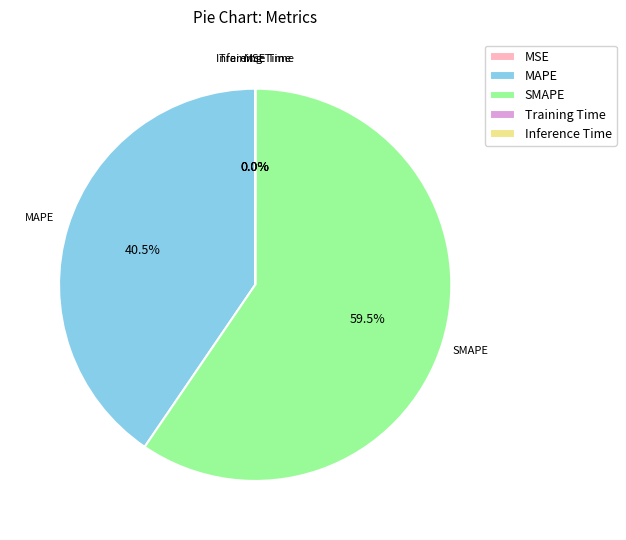

To the nearest percent, what is the difference between the largest and smallest slice percentages?

60%